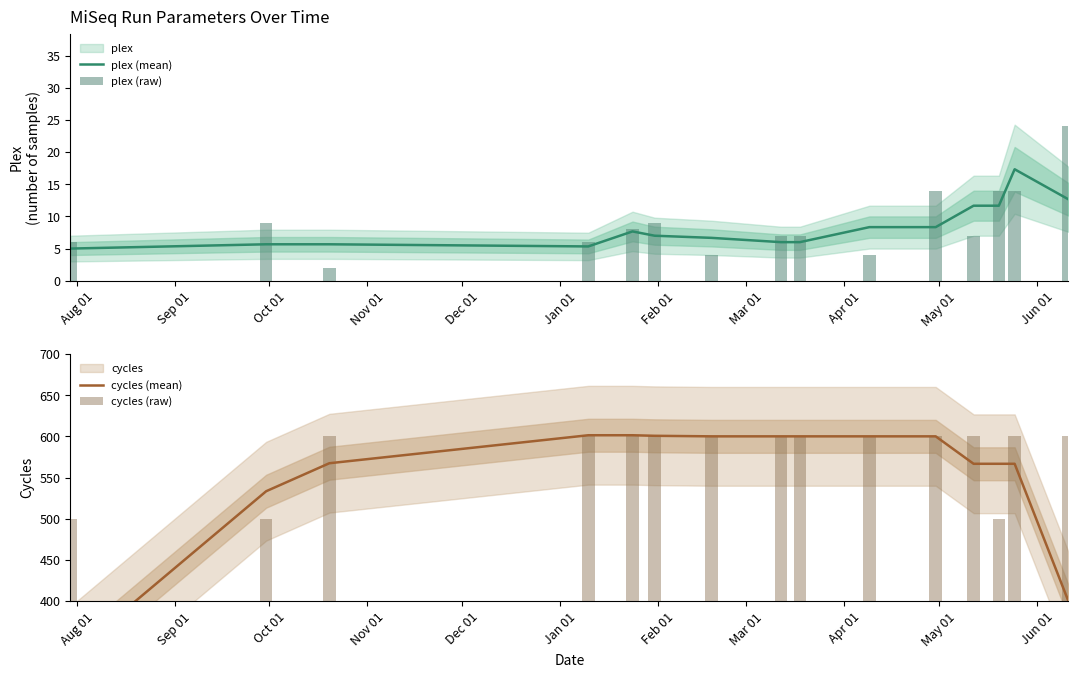

Which series has the largest total across all categories?

cycles (raw)